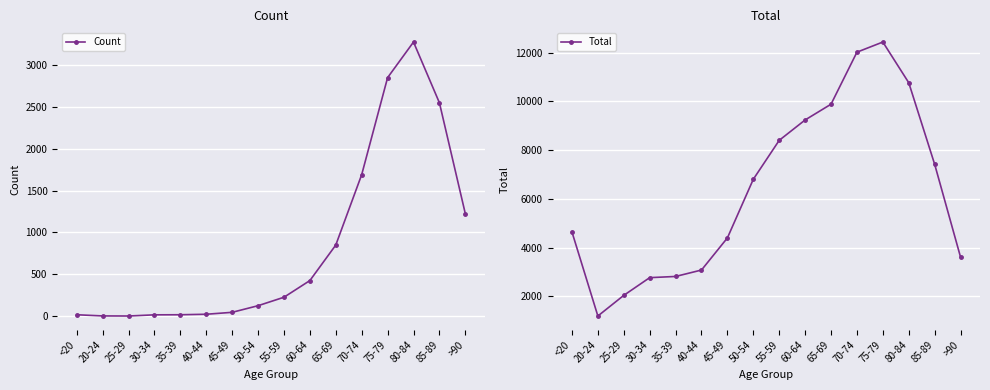

True or false: Count and Total cross at least once.

False